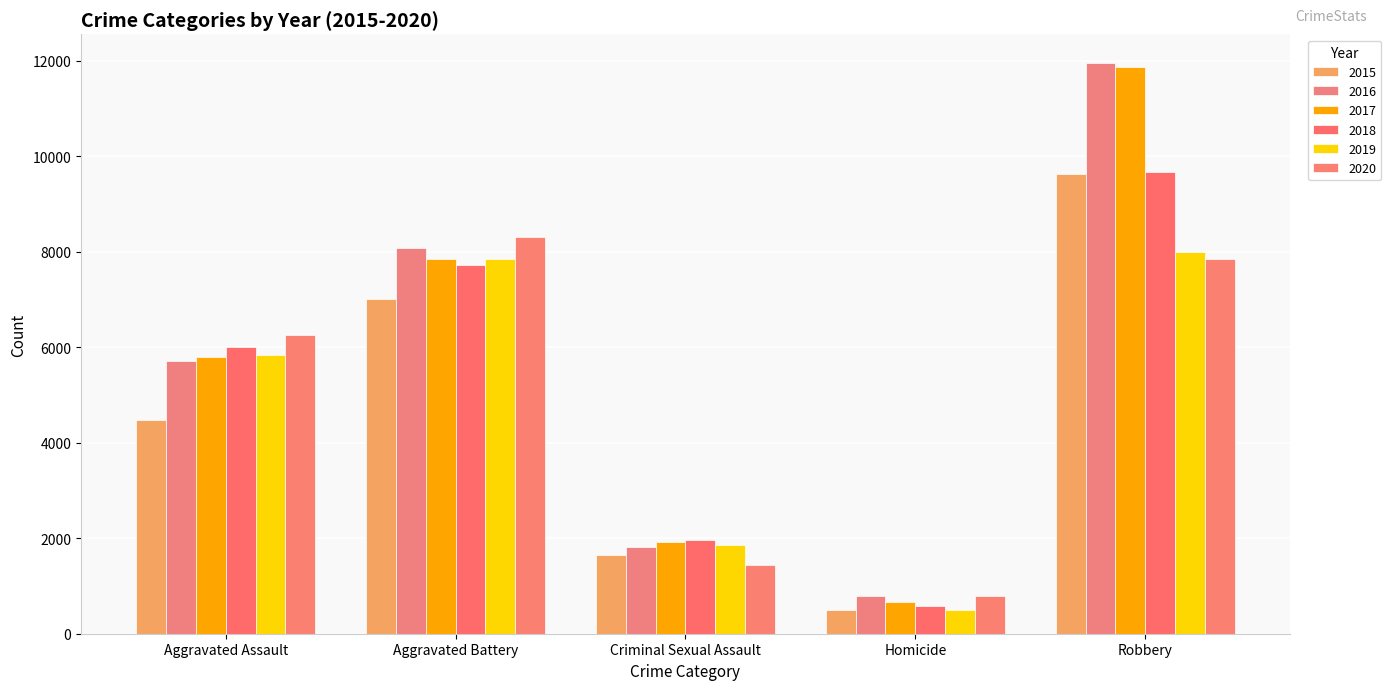

Read the 2019 value at Homicide, to the nearest 50.

500